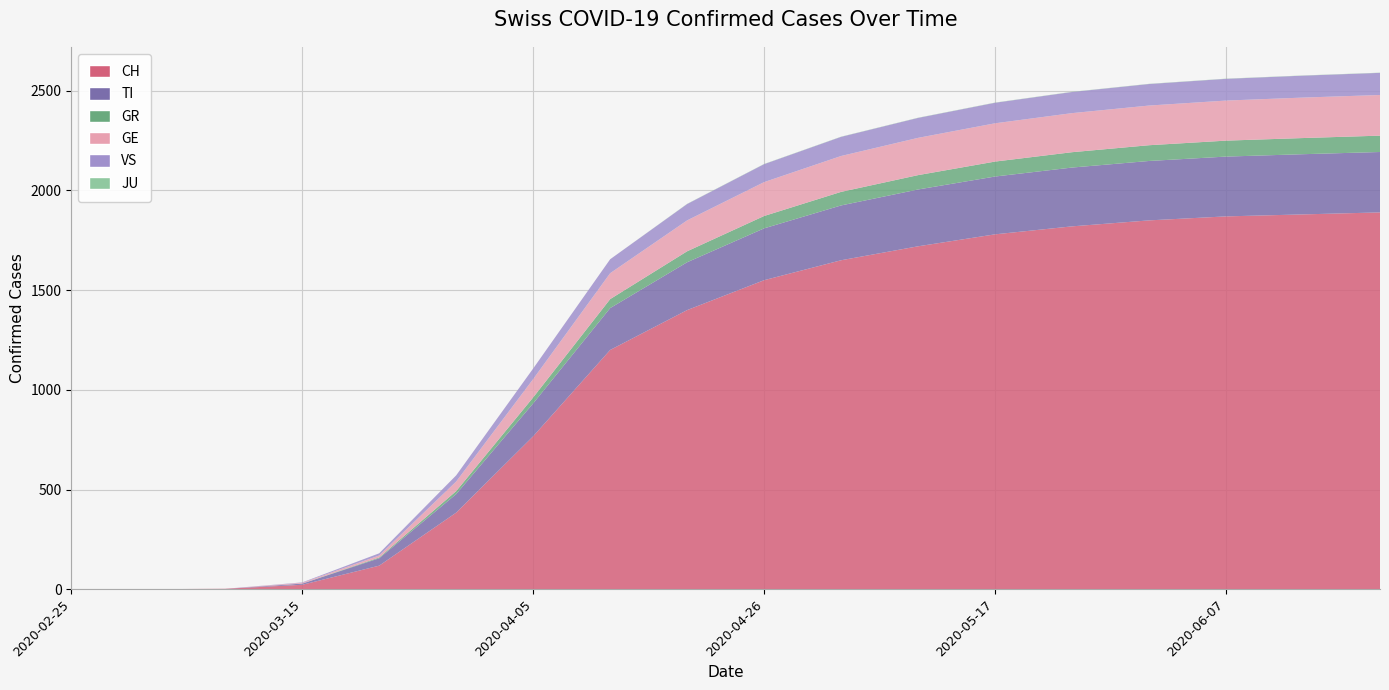

Reading right to left, extract all data points from this chart.

CH: 2020-06-21=1890	2020-06-14=1880	2020-06-07=1870	2020-05-31=1850	2020-05-24=1820	2020-05-17=1780	2020-05-10=1720	2020-05-03=1650	2020-04-26=1550	2020-04-19=1400	2020-04-12=1200	2020-04-05=767	2020-03-29=384	2020-03-22=118	2020-03-15=22	2020-03-08=2	2020-03-01=0	2020-02-25=0
TI: 2020-06-21=303	2020-06-14=302	2020-06-07=300	2020-05-31=298	2020-05-24=295	2020-05-17=290	2020-05-10=285	2020-05-03=275	2020-04-26=260	2020-04-19=240	2020-04-12=210	2020-04-05=165	2020-03-29=93	2020-03-22=37	2020-03-15=6	2020-03-08=0	2020-03-01=0	2020-02-25=0
GR: 2020-06-21=82	2020-06-14=81	2020-06-07=80	2020-05-31=79	2020-05-24=77	2020-05-17=75	2020-05-10=72	2020-05-03=68	2020-04-26=62	2020-04-19=55	2020-04-12=45	2020-04-05=30	2020-03-29=15	2020-03-22=4	2020-03-15=0	2020-03-08=0	2020-03-01=0	2020-02-25=0
GE: 2020-06-21=204	2020-06-14=203	2020-06-07=201	2020-05-31=199	2020-05-24=196	2020-05-17=192	2020-05-10=187	2020-05-03=180	2020-04-26=170	2020-04-19=155	2020-04-12=130	2020-04-05=92	2020-03-29=48	2020-03-22=10	2020-03-15=4	2020-03-08=0	2020-03-01=0	2020-02-25=0
VS: 2020-06-21=111	2020-06-14=110	2020-06-07=109	2020-05-31=108	2020-05-24=106	2020-05-17=103	2020-05-10=100	2020-05-03=96	2020-04-26=90	2020-04-19=82	2020-04-12=70	2020-04-05=53	2020-03-29=31	2020-03-22=11	2020-03-15=2	2020-03-08=0	2020-03-01=0	2020-02-25=0
JU: 2020-06-21=1	2020-06-14=1	2020-06-07=1	2020-05-31=1	2020-05-24=1	2020-05-17=1	2020-05-10=1	2020-05-03=1	2020-04-26=1	2020-04-19=1	2020-04-12=0	2020-04-05=0	2020-03-29=0	2020-03-22=0	2020-03-15=0	2020-03-08=0	2020-03-01=0	2020-02-25=0